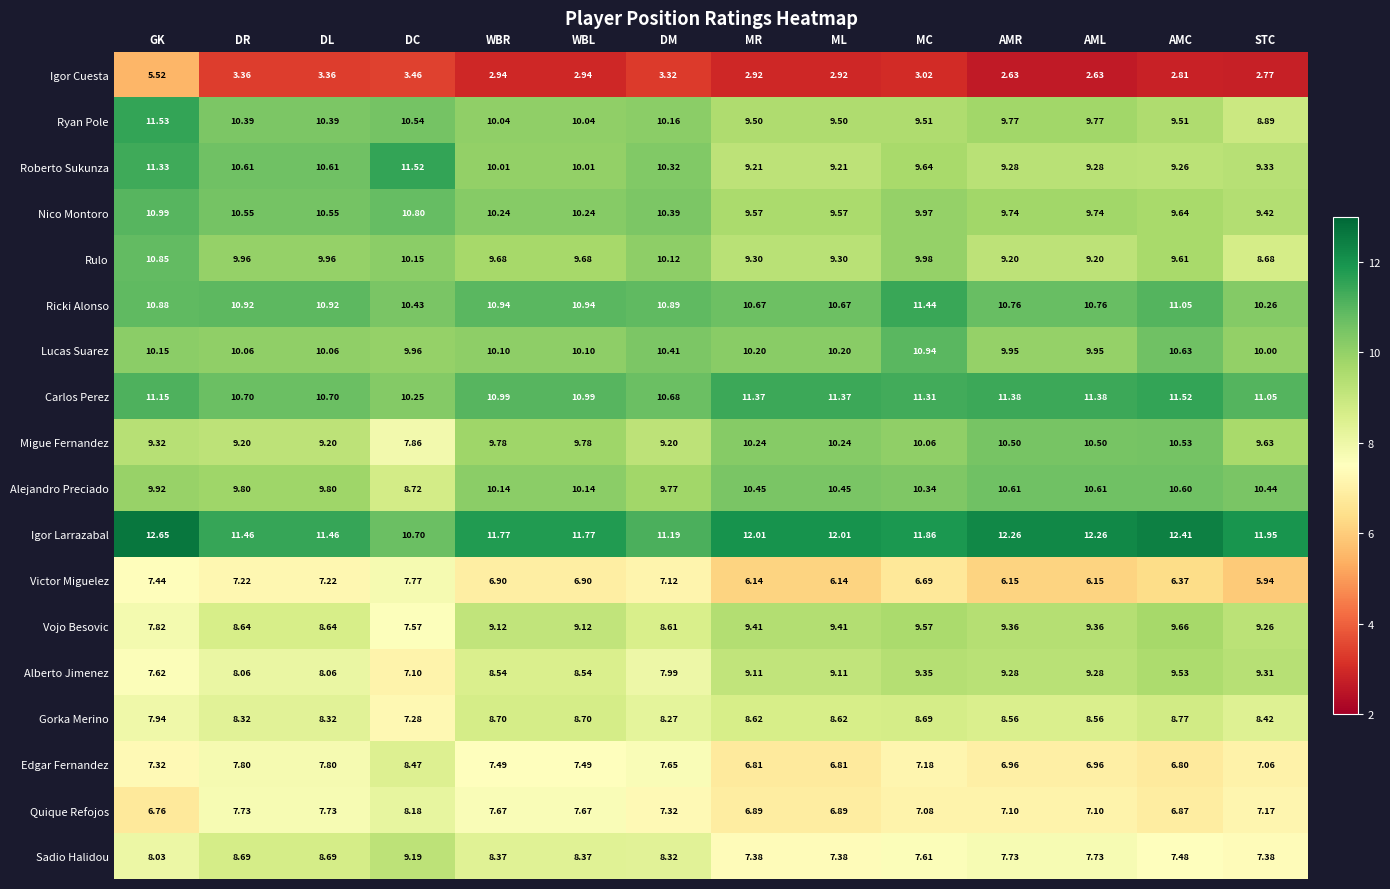

Which category has the highest value in the Vojo Besovic series?

AMC